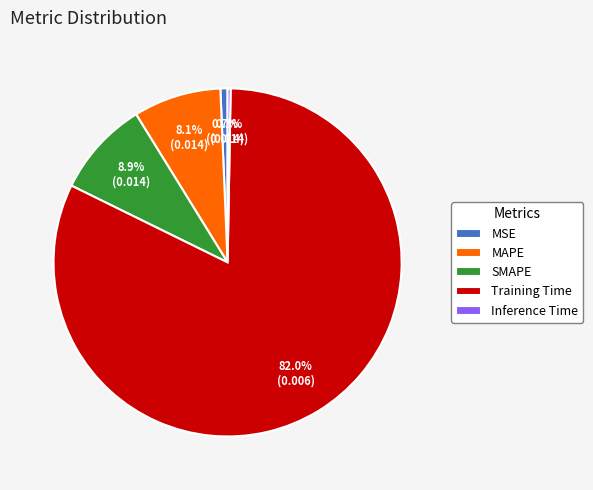

What portion of the pie excludes SMAPE?

91.1%